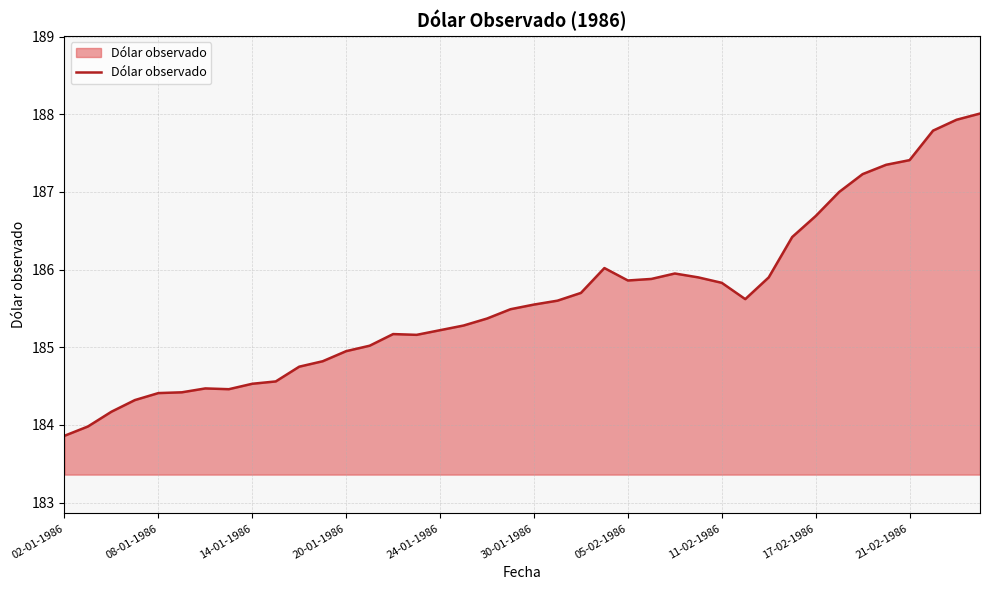

What is the maximum value shown in the chart?

188.0